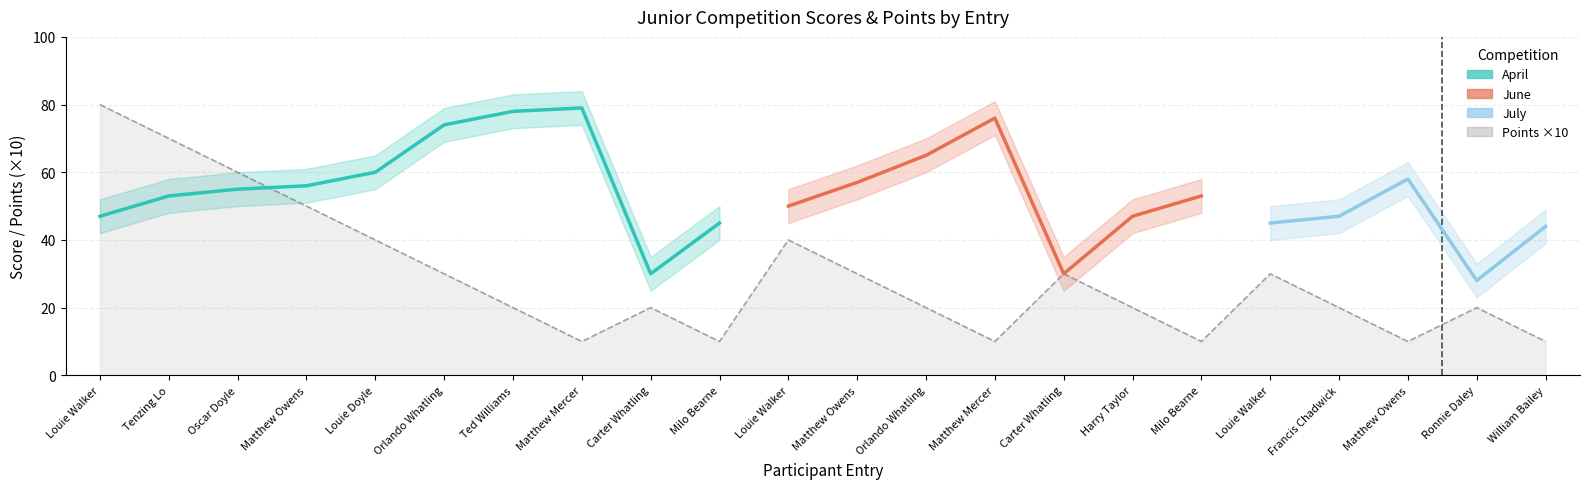

At which category does the data reach its first local peak?

Carter Whatling